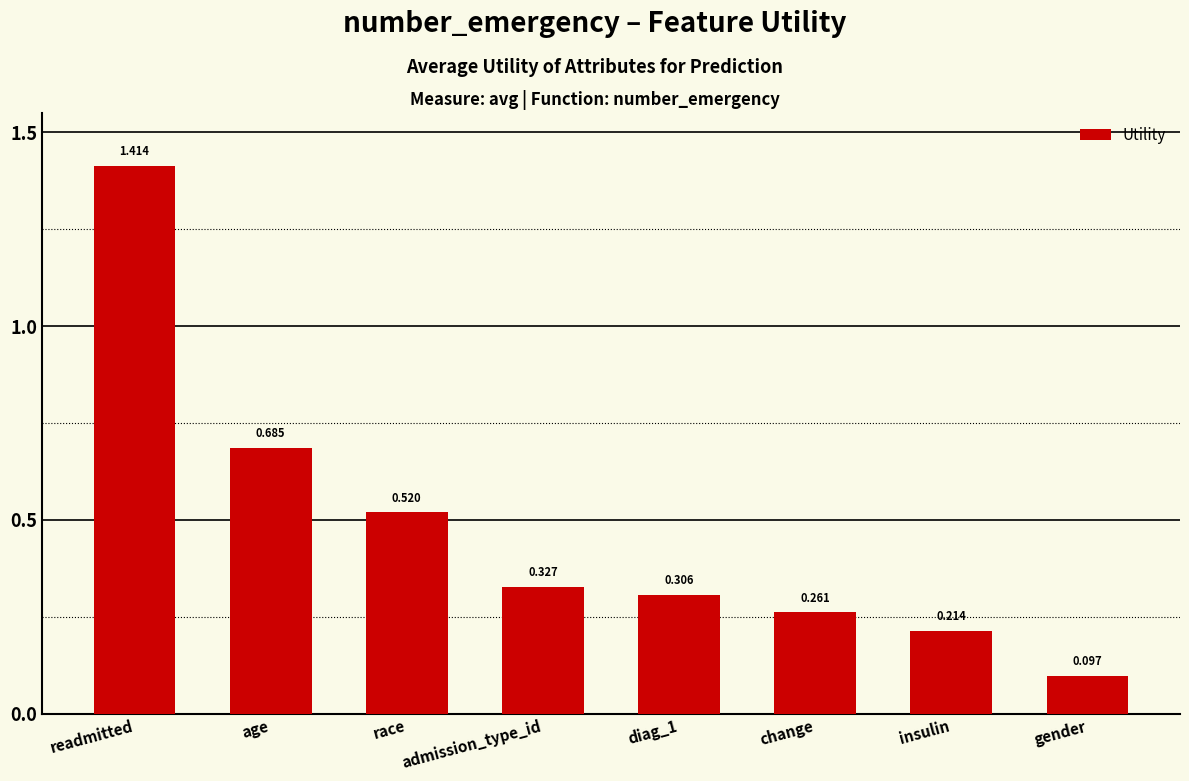

At which label is the value closest to 0?

gender